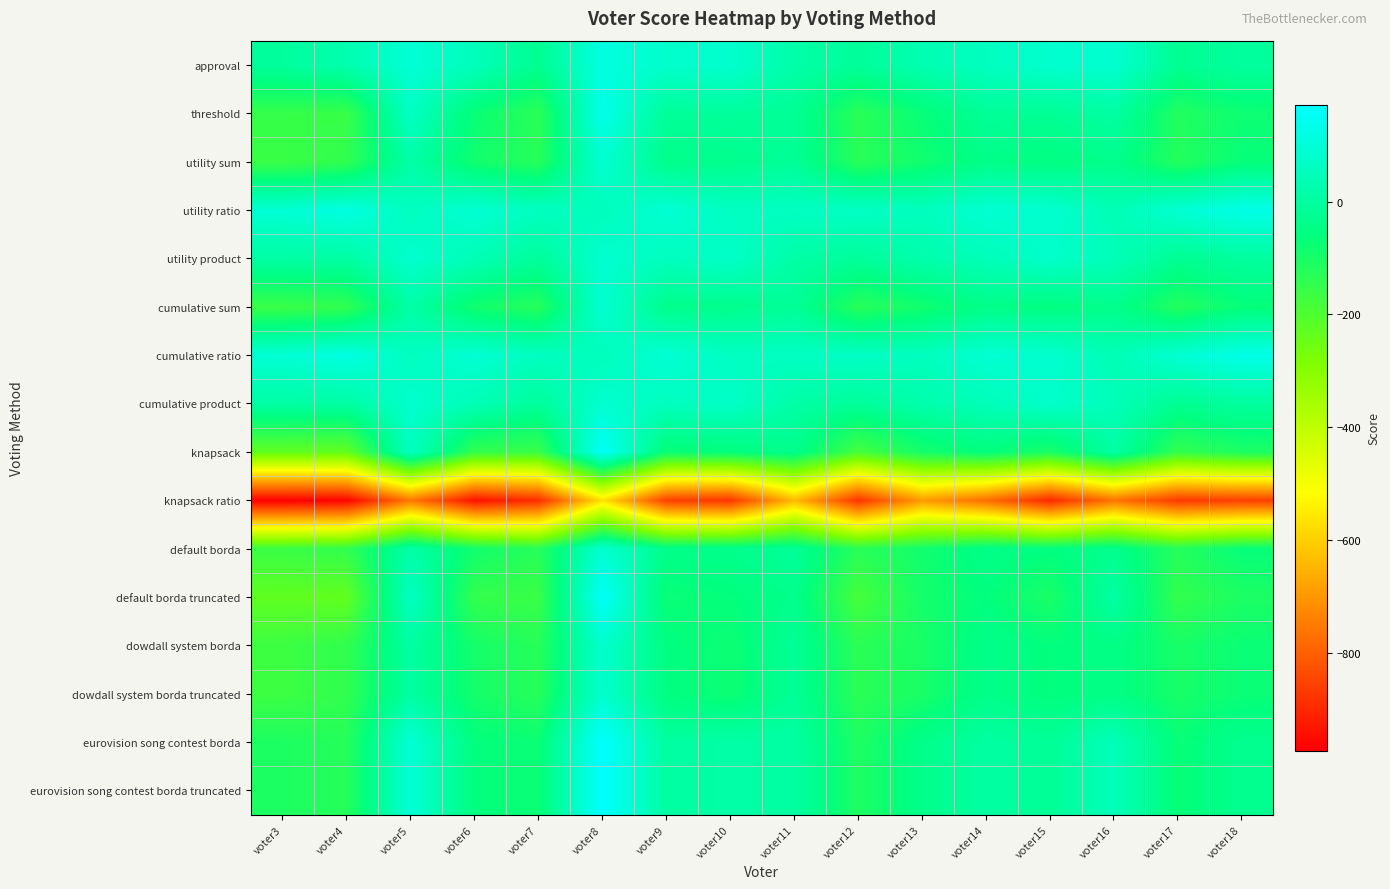

What is the total value across all series at voter6?

-1578